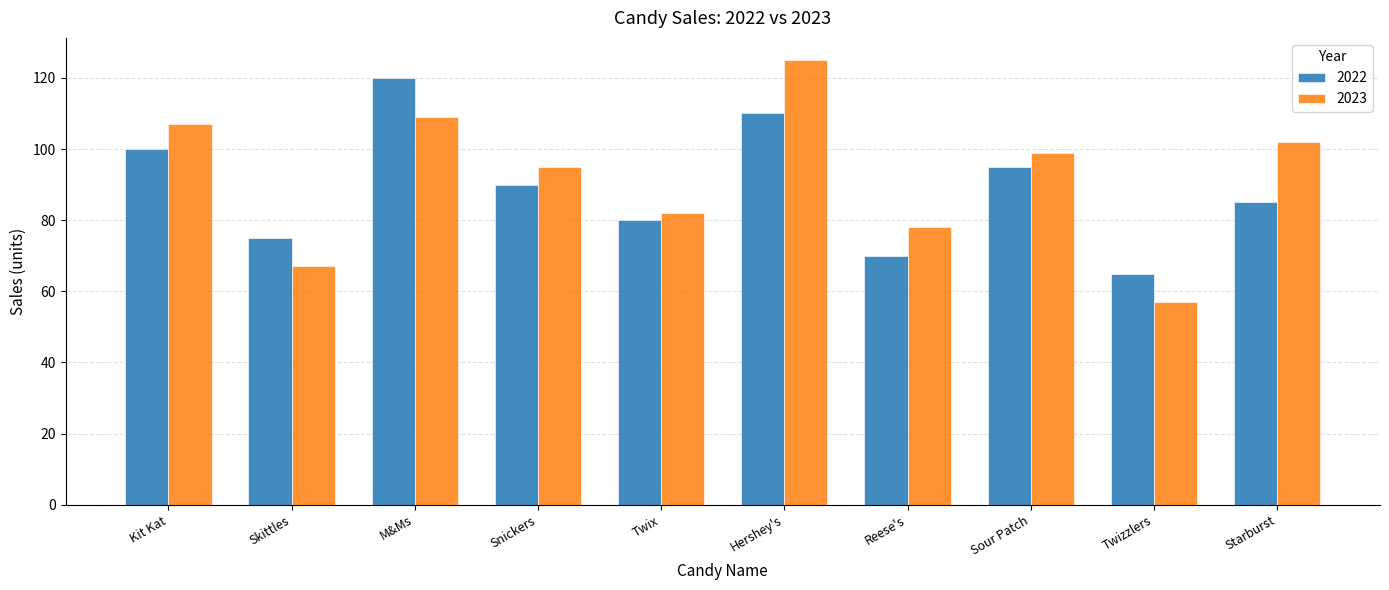

What is the value of the 2023 bar at the 1st from the left?

107